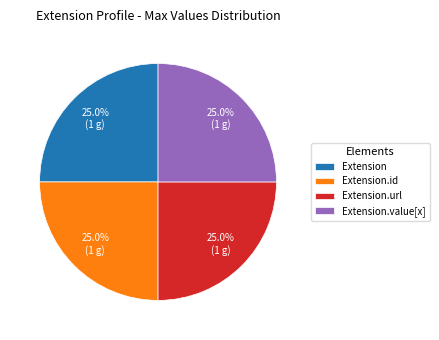

Is Extension.value[x] the majority of the pie?

No